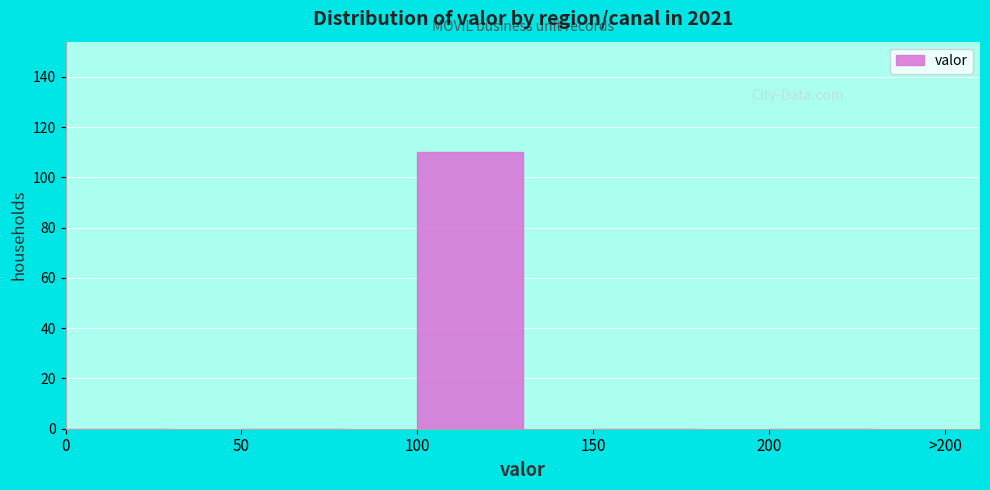

Reading left to right, list all the values displayed in this chart.

0=0	50=0	100=110	150=0	200=0